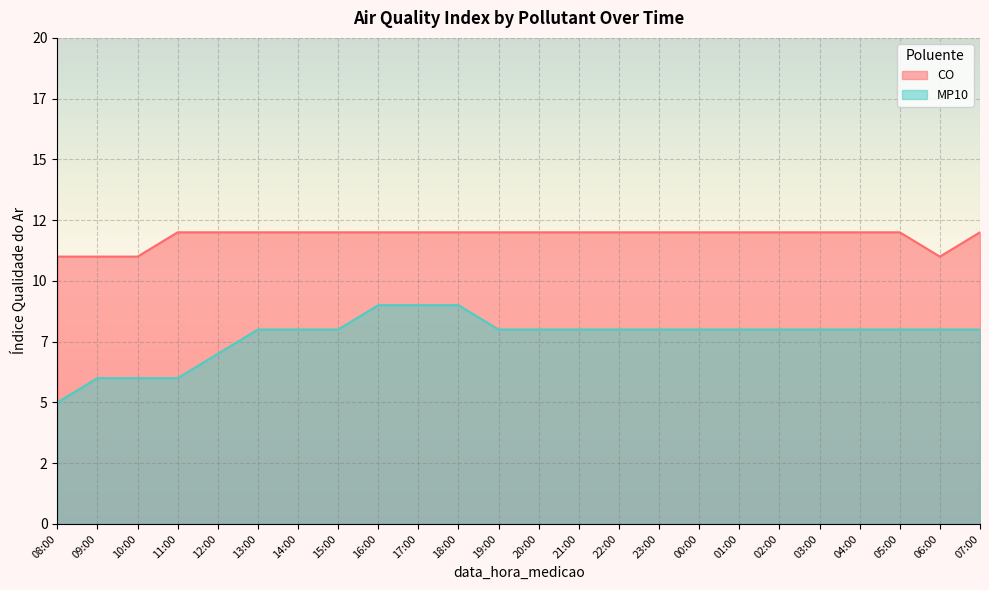

What is the total value across all series at 04:00?

20